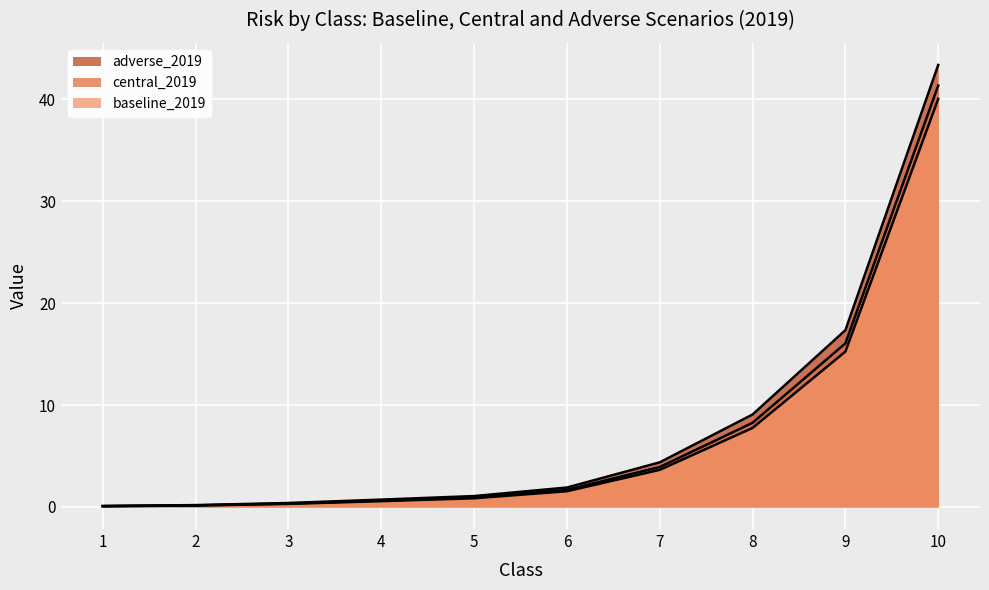

True or false: adverse_2019 has a value of 0.6 at 3.

False